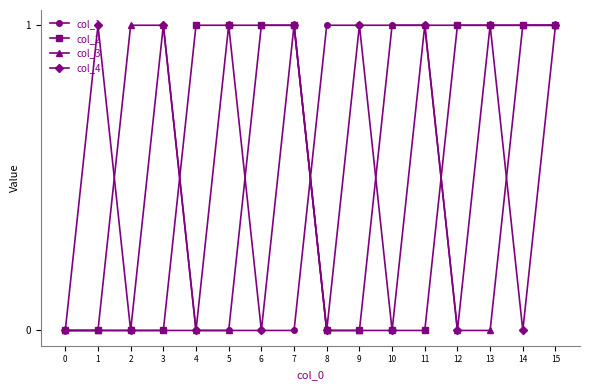

At which category is the sum across all series the highest?

15